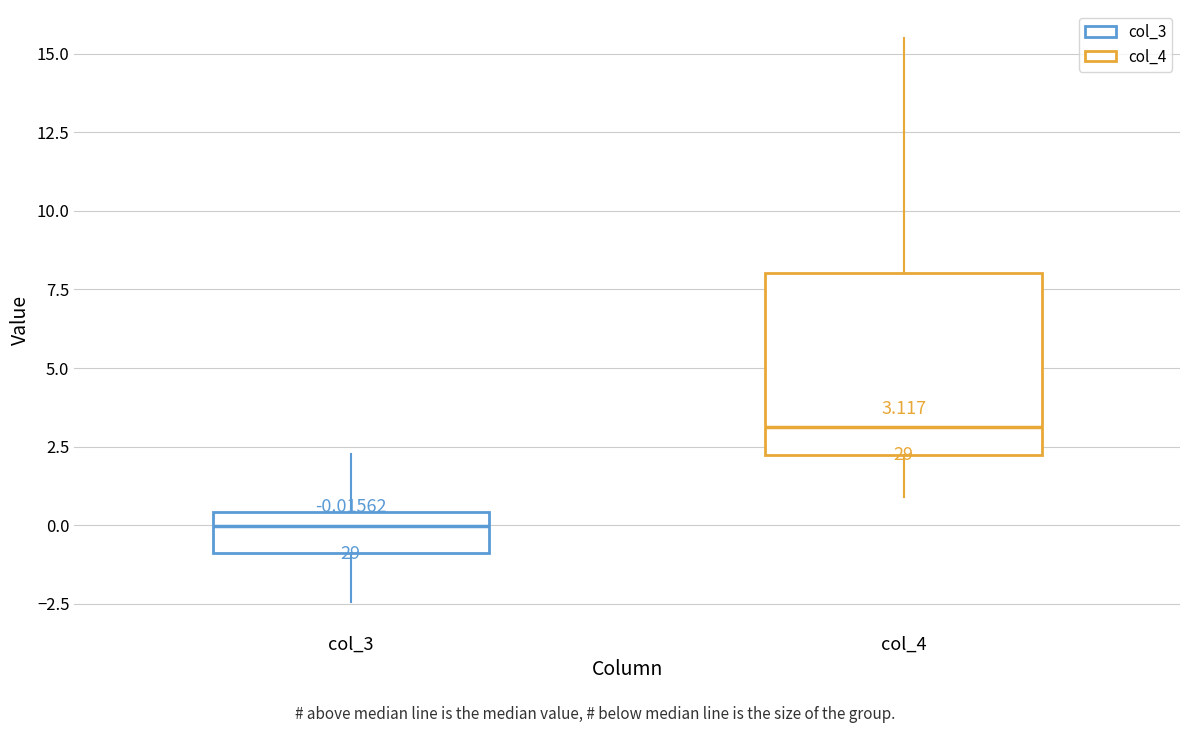

Which box's median line is the highest?

col_4